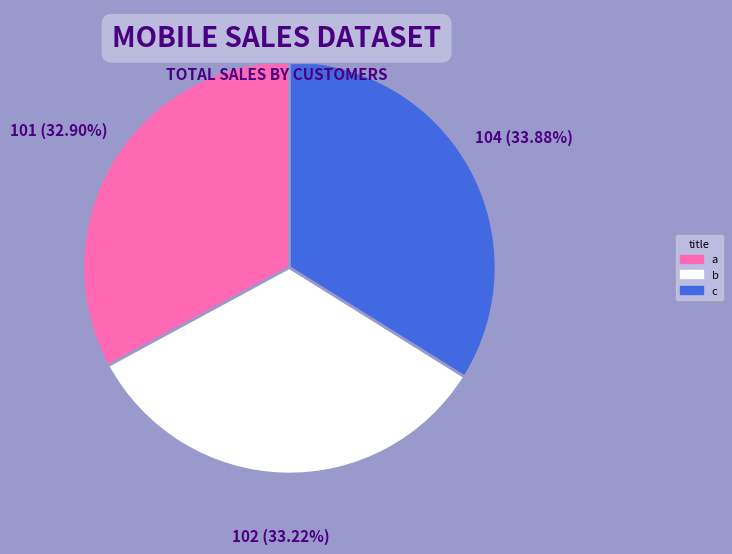

Which slice is the largest?

c